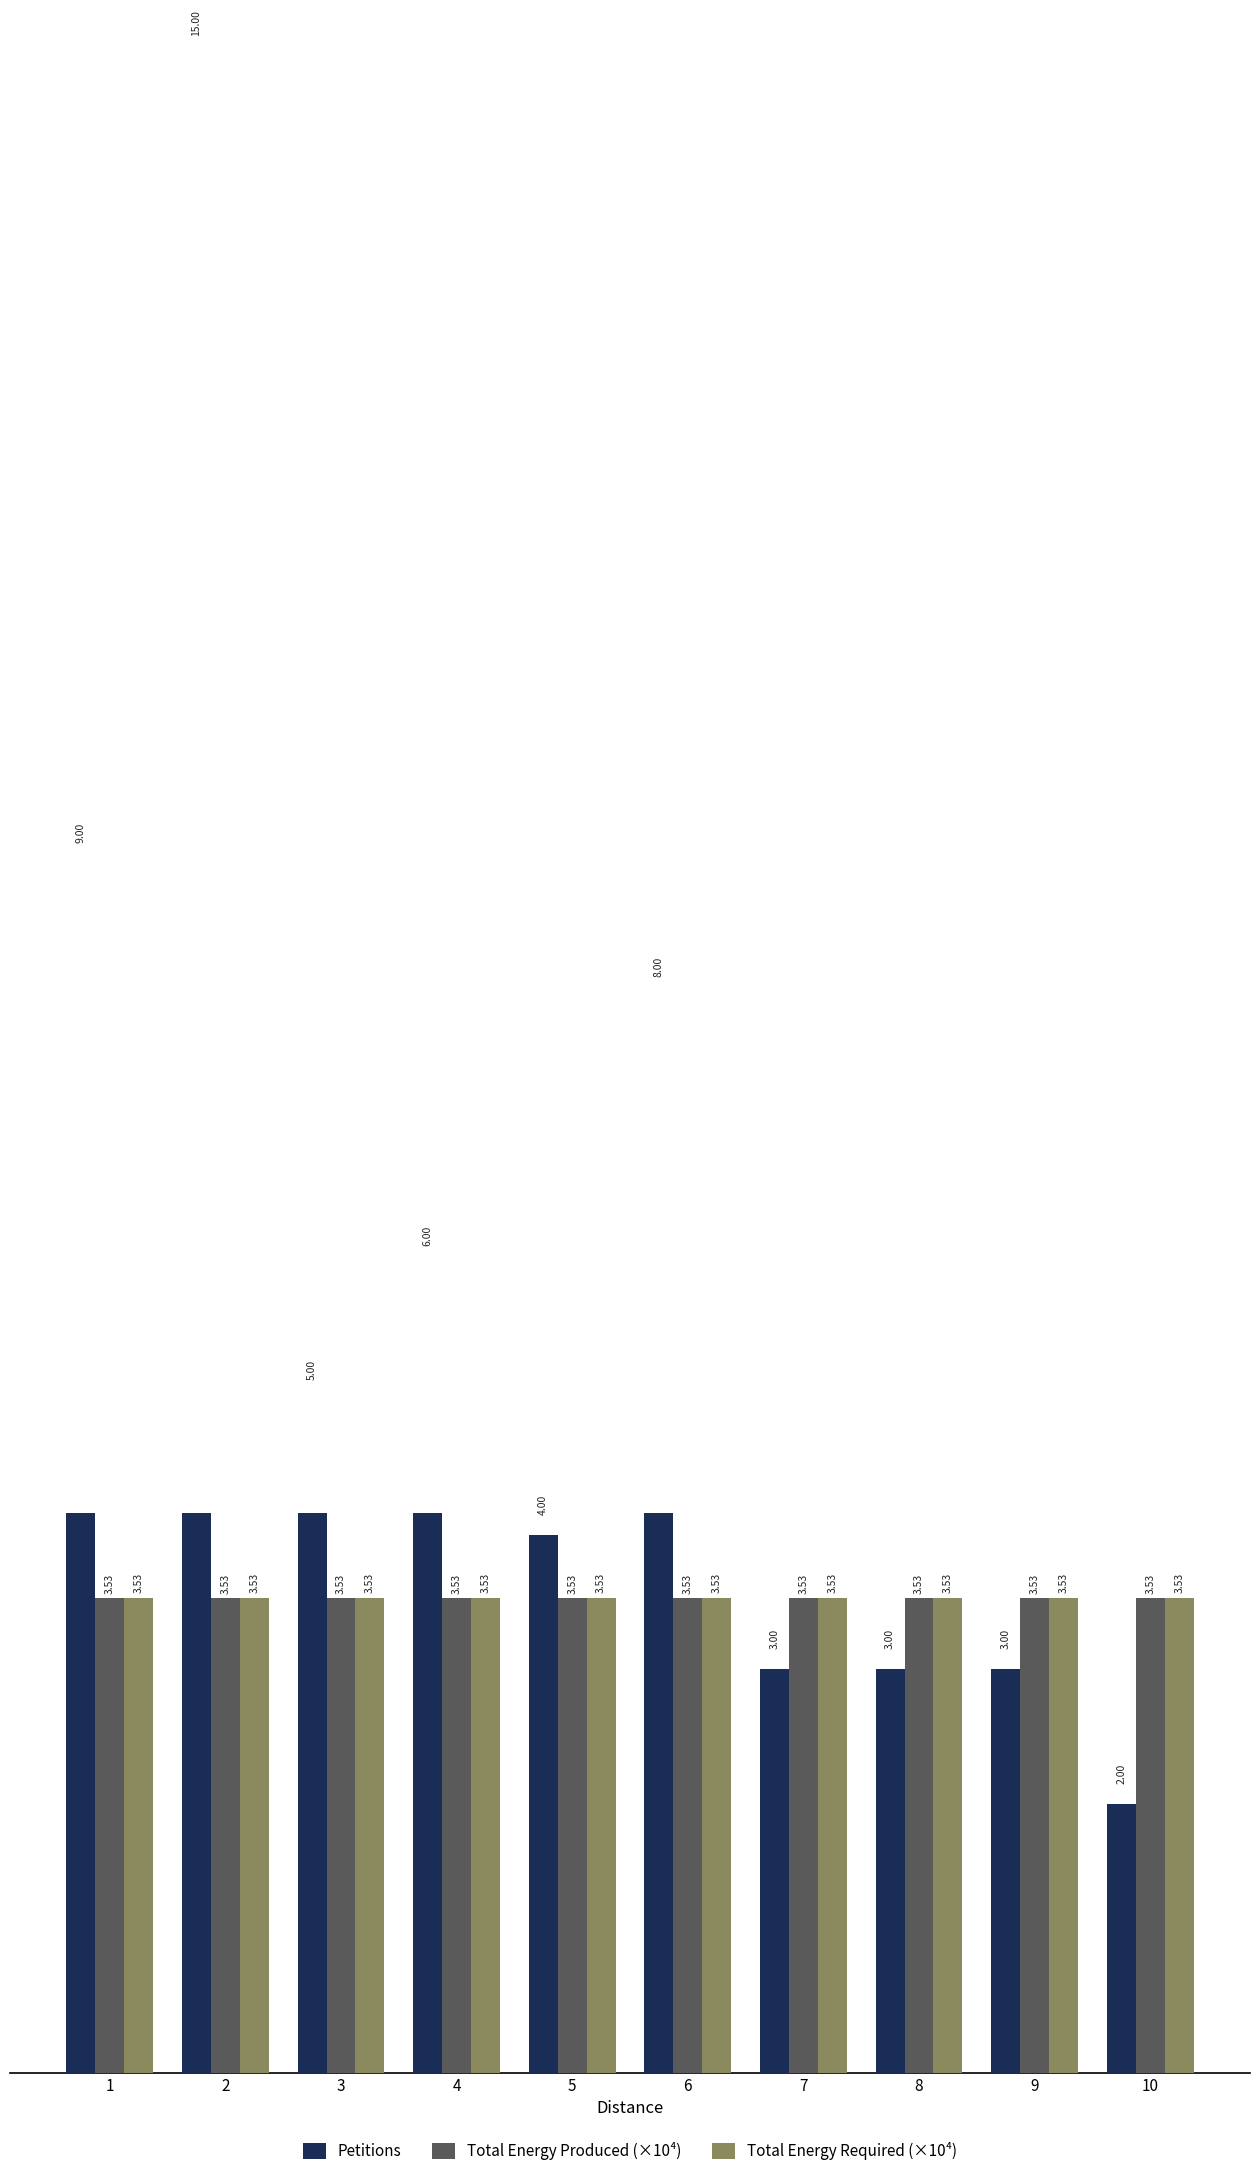

What is the value of the Total Energy Produced (×10⁴) bar at the 2nd from the left?

3.5